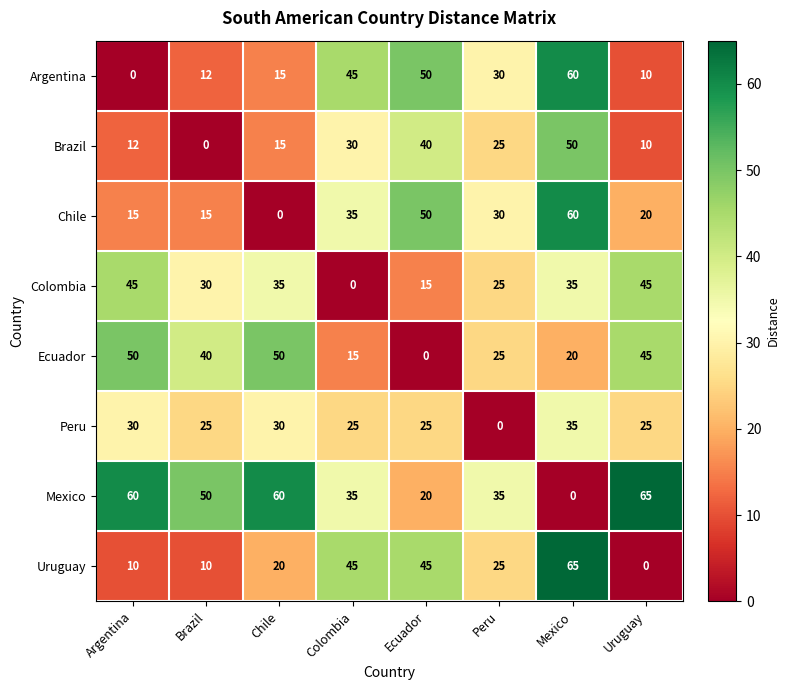

Which category has the highest value in the Peru series?

Mexico